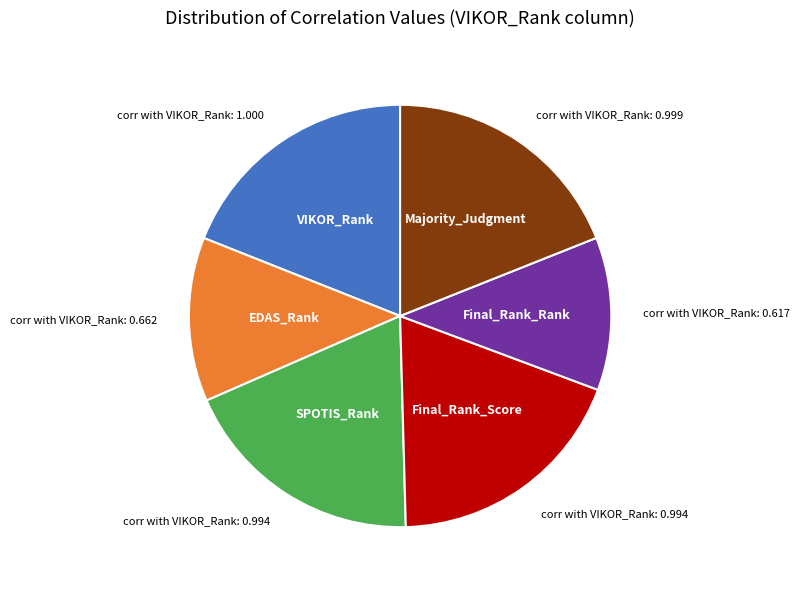

Is there any slice that represents more than half of the pie?

No